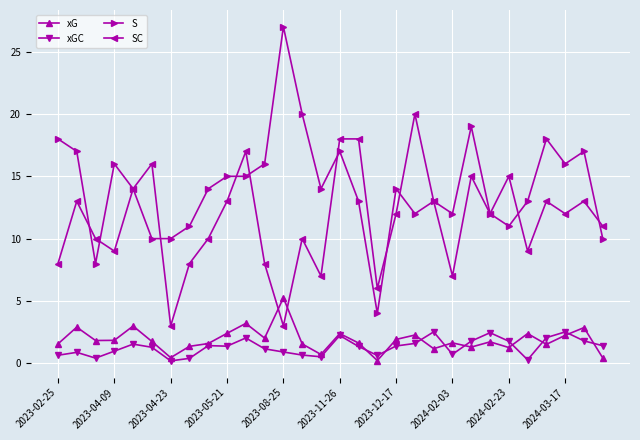

Which series has the widest spread of values?

S